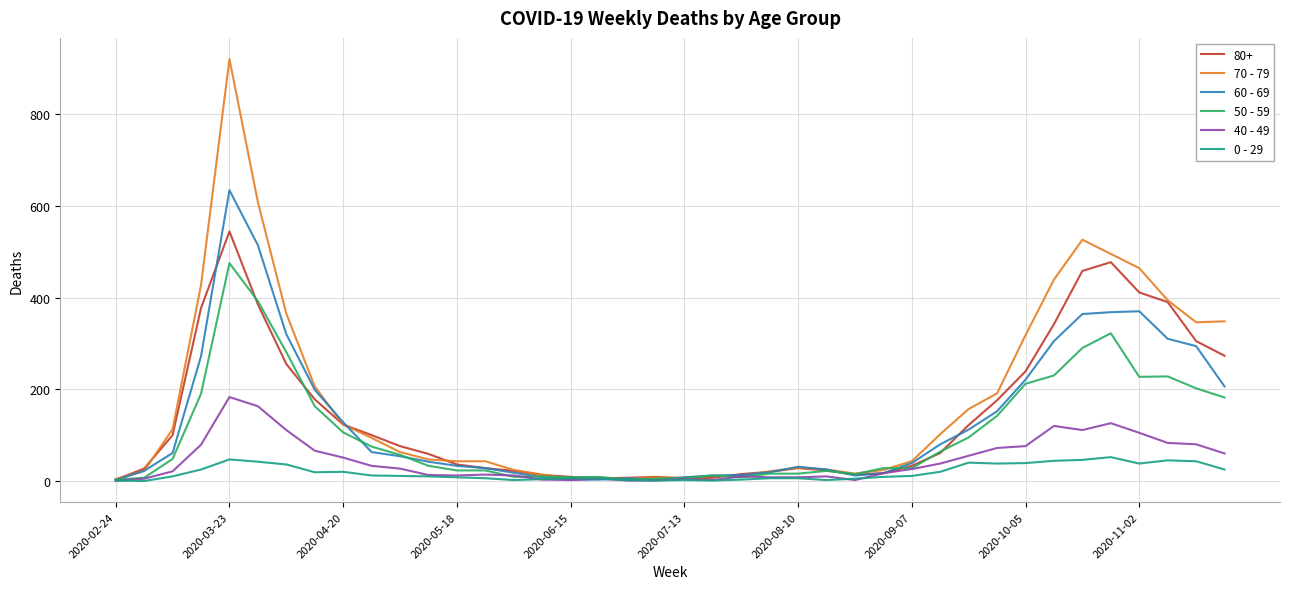

Which series has the widest spread of values?

70 - 79